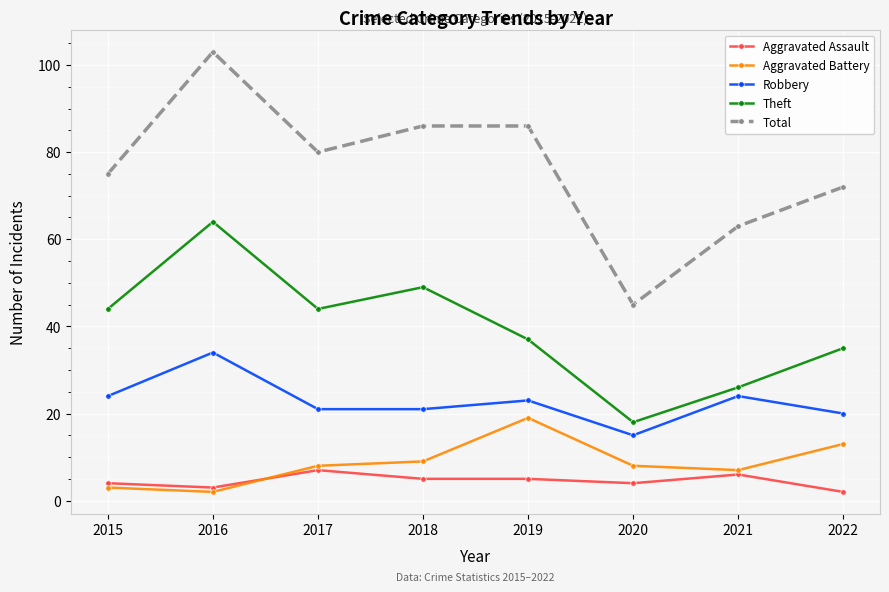

Where is Aggravated Battery nearest to the value 10?

2018